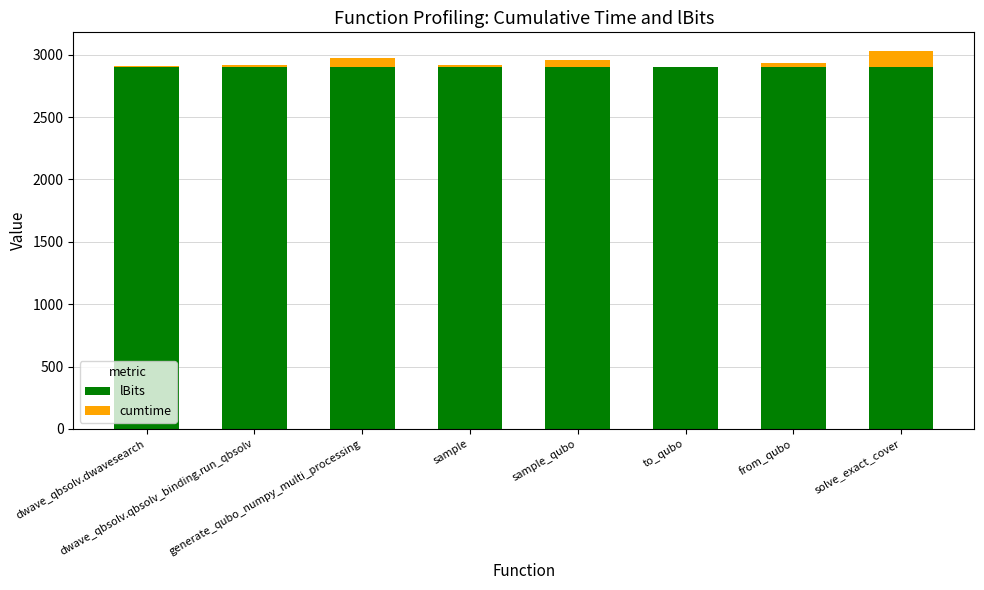

How many distinct data groups are displayed?

2